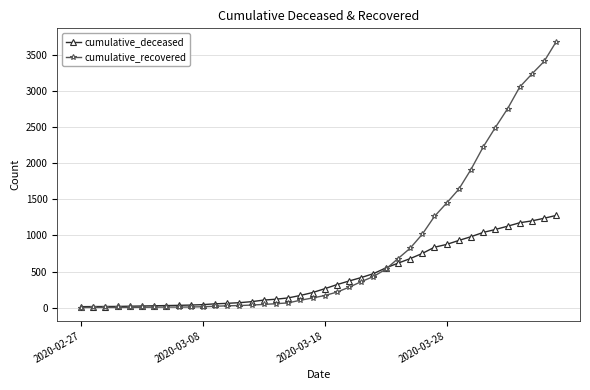

Which series has the largest range (max minus min)?

cumulative_recovered